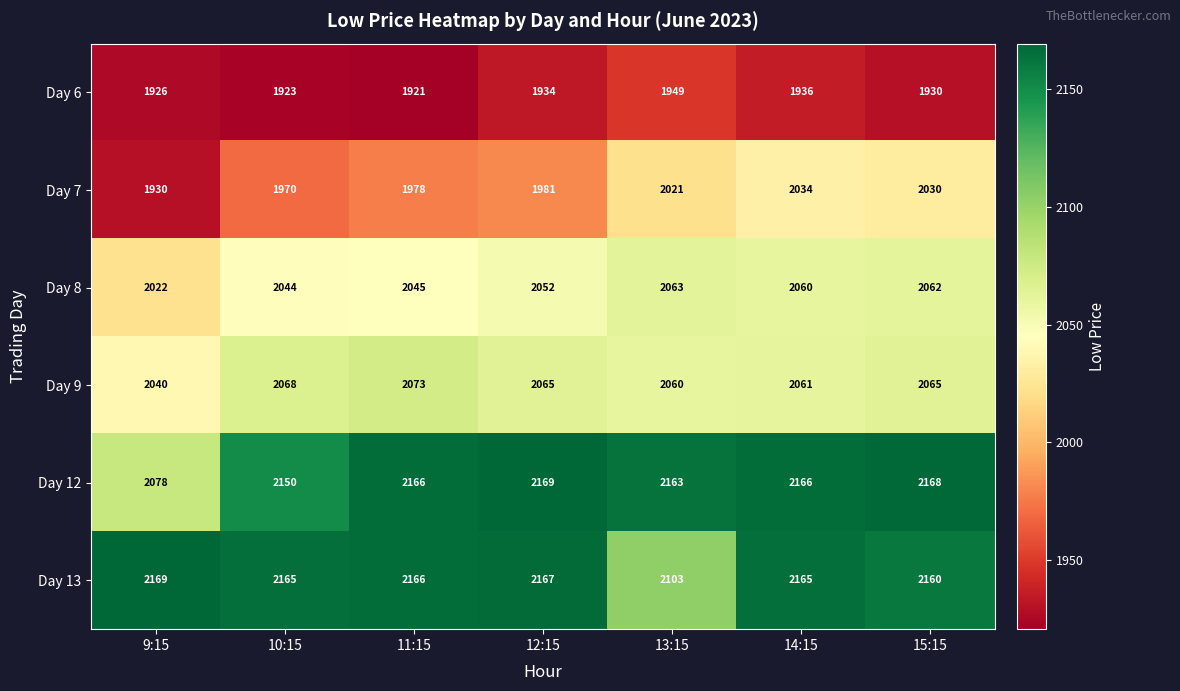

What is the total value across all series at 15:15?

12415